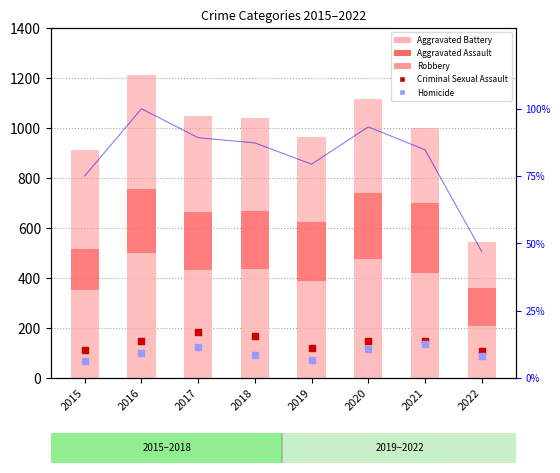

Which series reaches the maximum Y coordinate?

Aggravated Battery